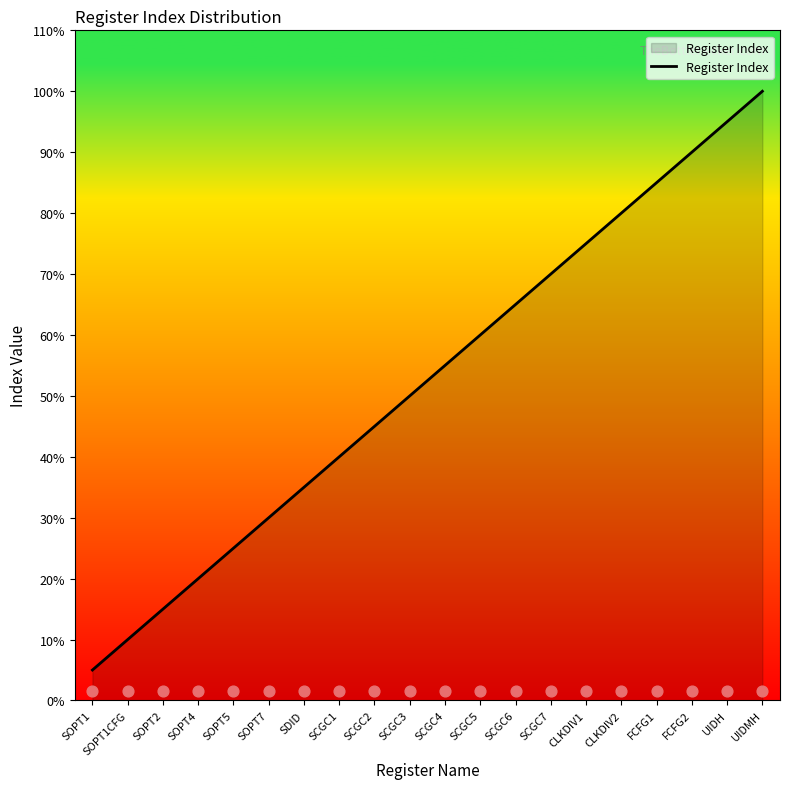

Approximately how many times larger is the value at SOPT4 compared to SOPT1?

4.0